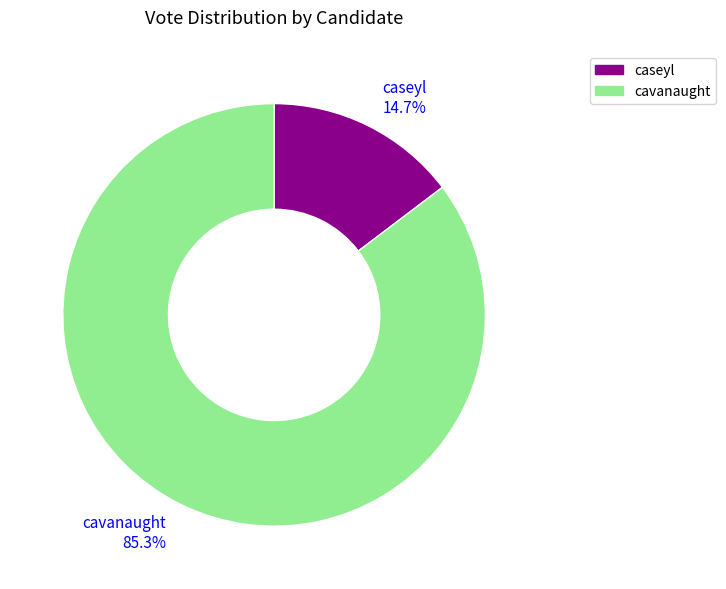

Does any single category account for the majority?

Yes